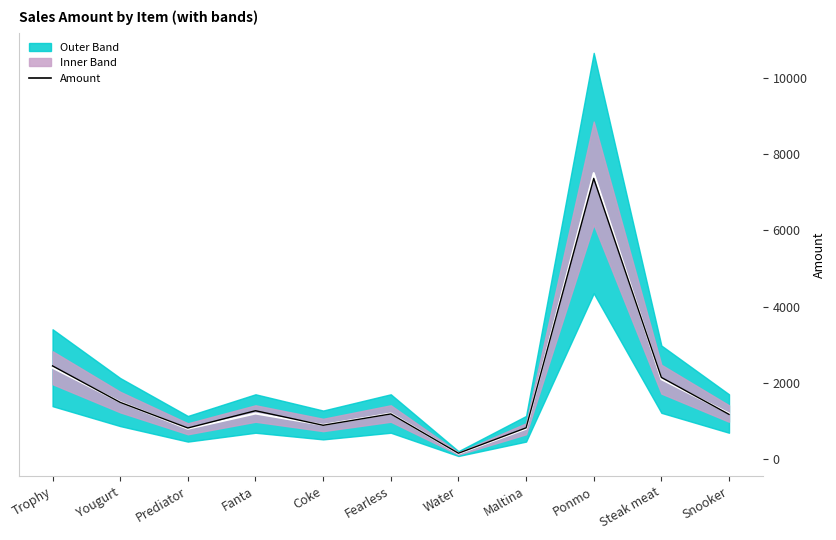

How many categories are shown in the chart?

11